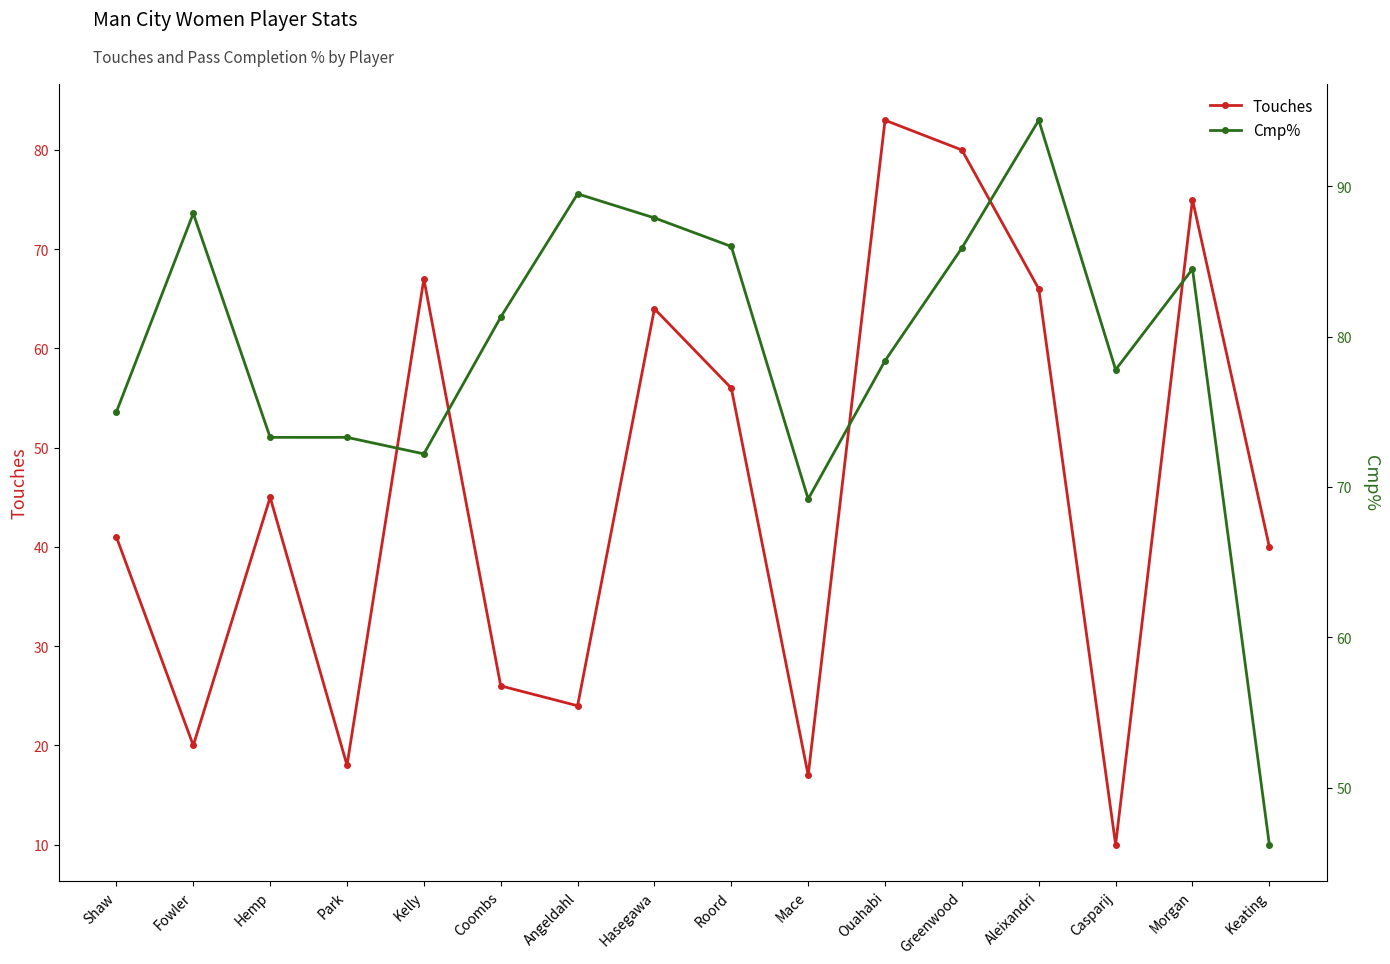

At which category does the chart reach its minimum across all series?

Casparij